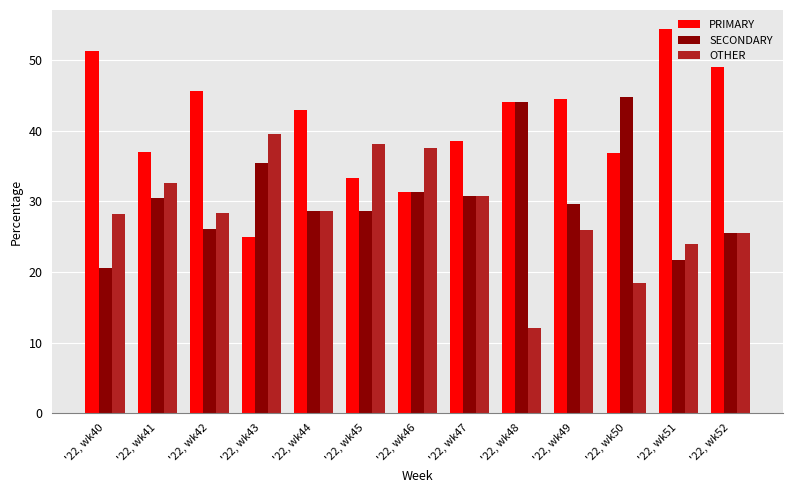

What is the difference between the highest and lowest values at '22, wk43?

14.6